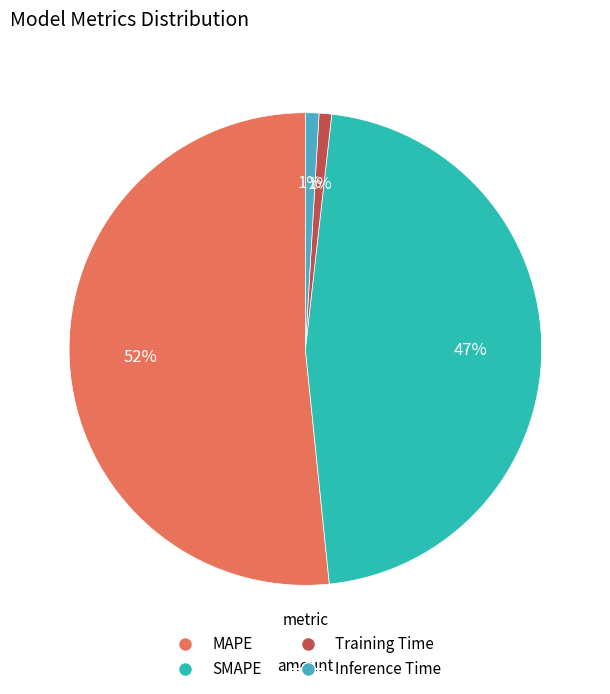

Between MAPE and SMAPE, which is larger?

MAPE